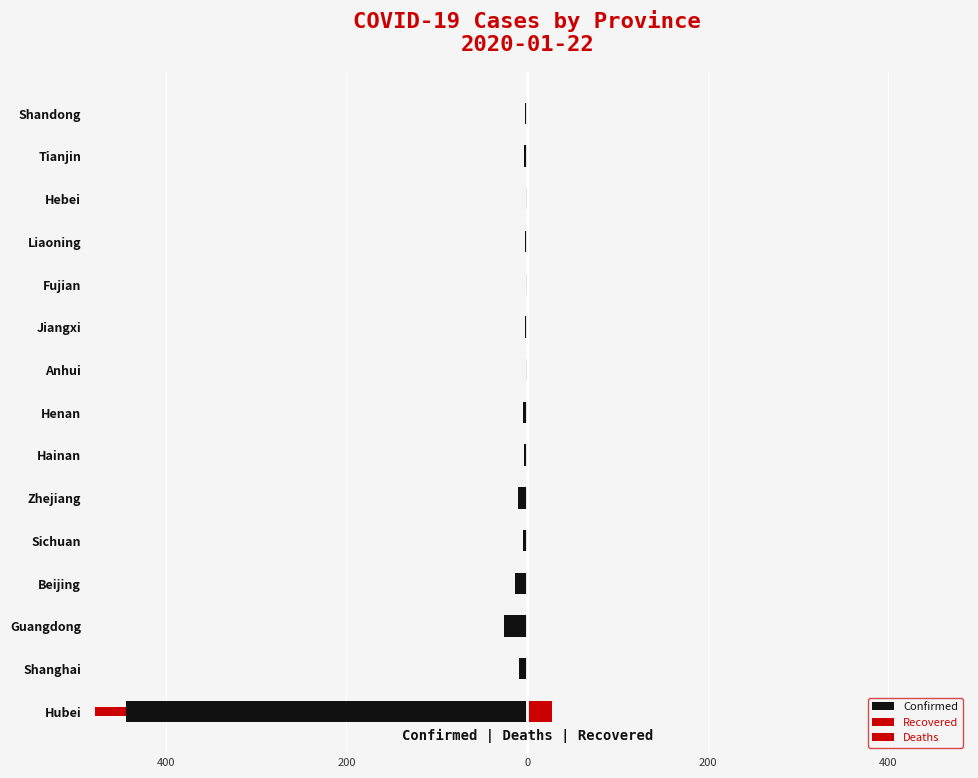

What is the difference between the maximum and minimum values in the Deaths series?

34